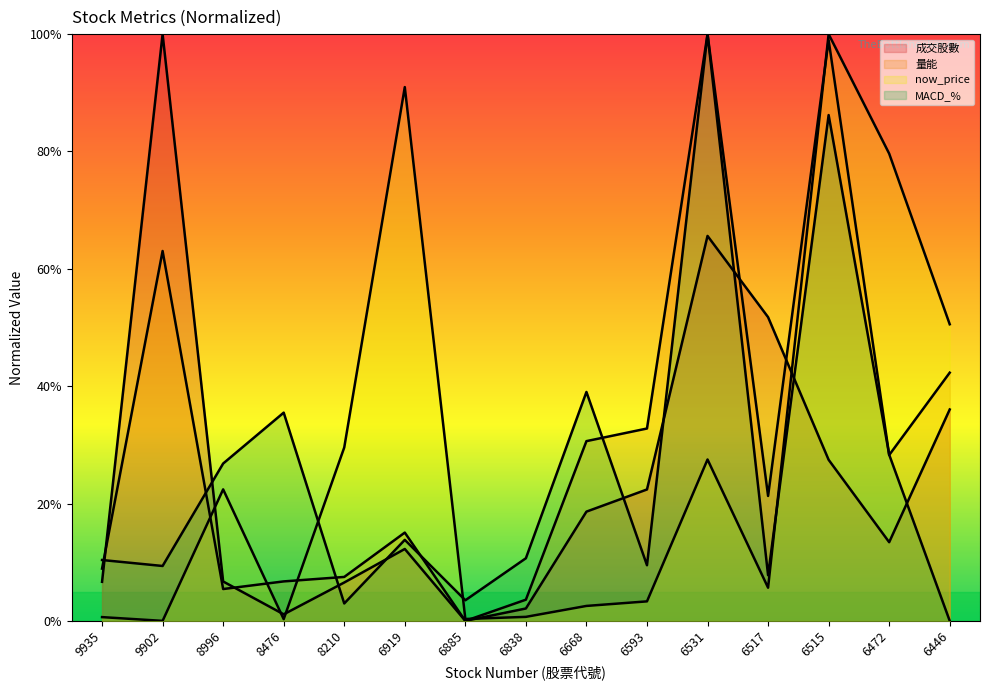

What is the total value across all series at 6517?

0.9